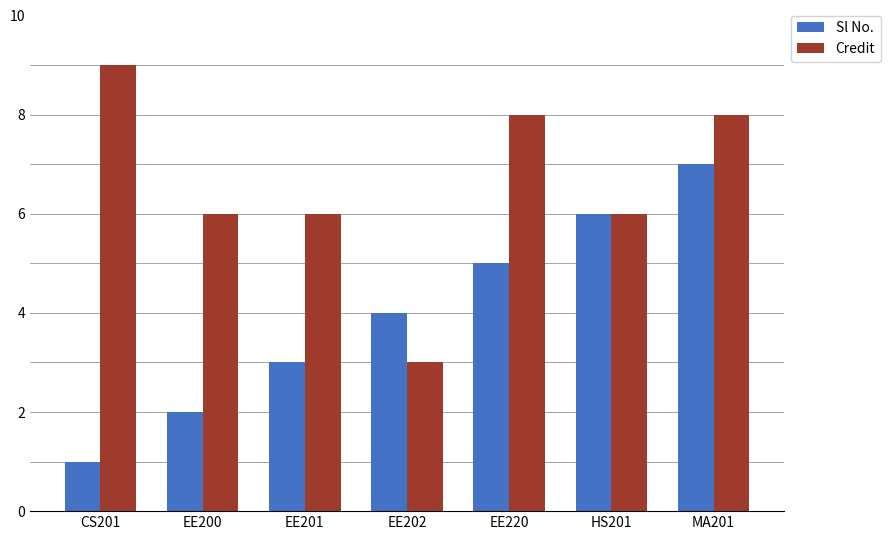

Between EE202 and EE220, which series saw the biggest shift?

Credit